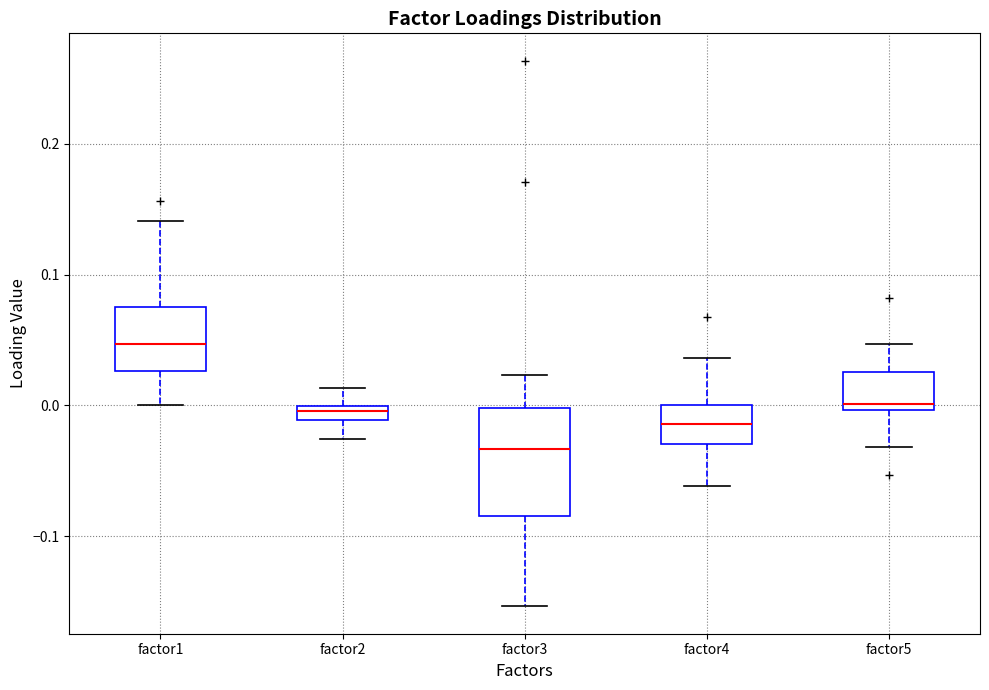

Where is the upper edge of the box for factor4 on the y-axis? The values are not printed on the chart, so give them approximately, as read against the axis.

0.00